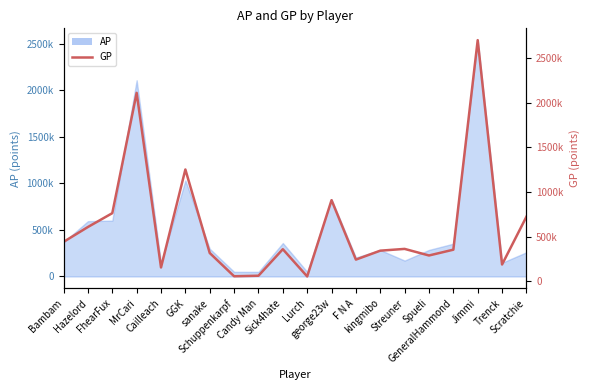

Reading left to right, extract all data points from this chart.

Bambam=441787	Hazelord=608577	FhearFux=763533	MrCari=2112719	Cailleach=154772	GGK=1253185	sanake=316752	Schuppenkarpf=56092	Candy Man=62041	Sick4hate=359476	Lurch=54073	george23w=909486	F N A=242913	kingmibo=343013	Streuner=362898	Spueli=289083	GeneralHammond=353994	Jimmi=2703612	Trenck=187849	Scratchie=723690